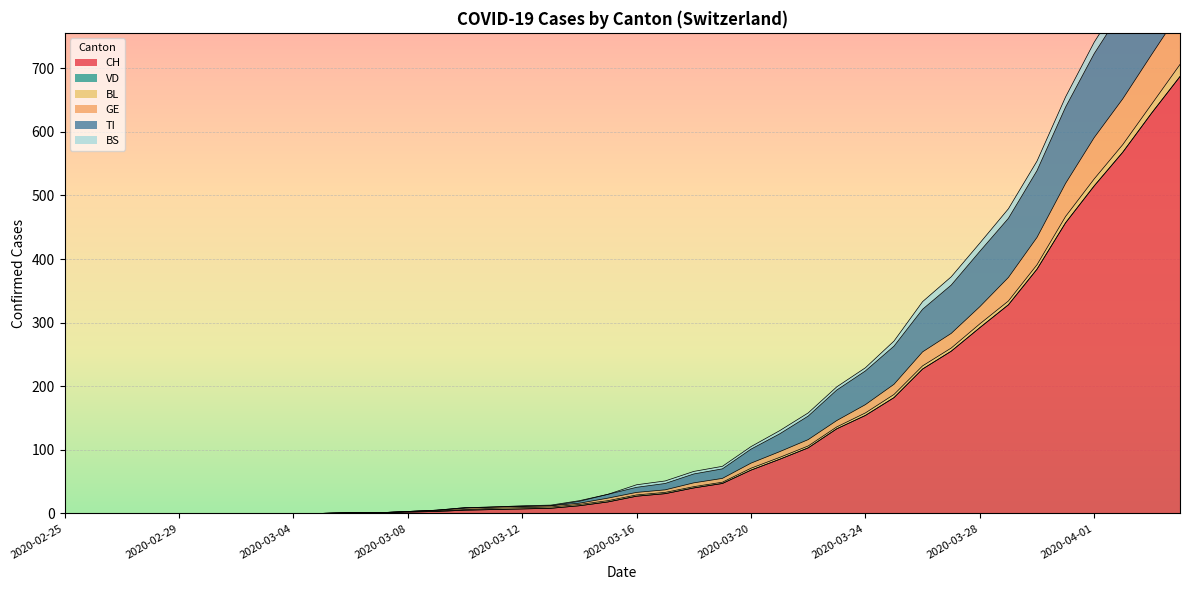

True or false: BS and CH intersect in this chart.

False